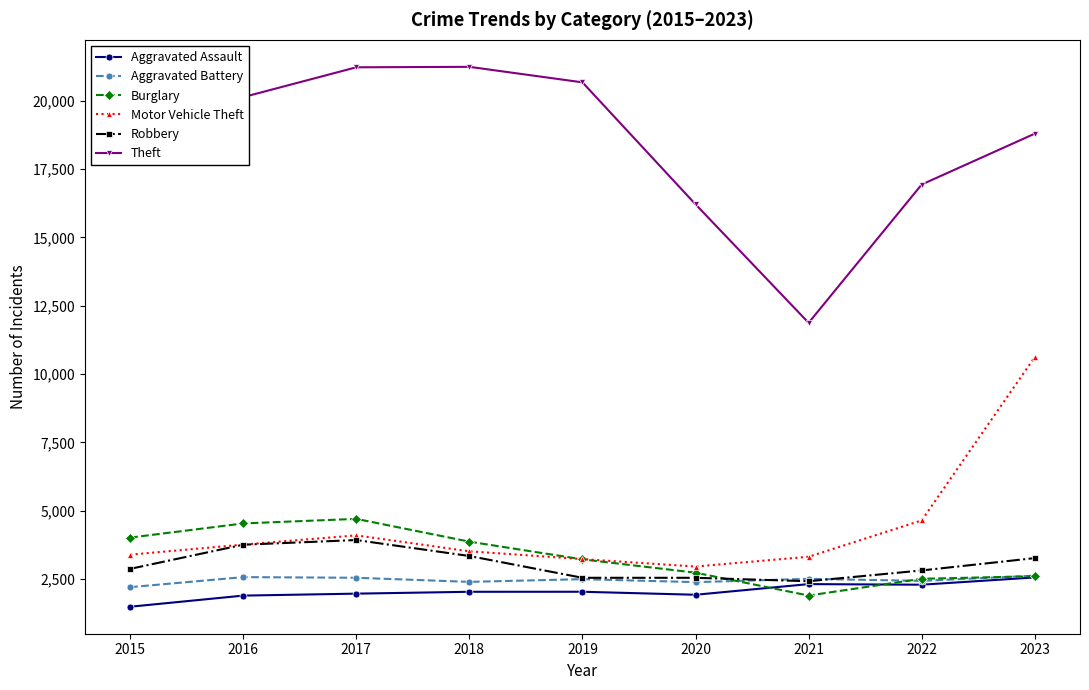

True or false: Aggravated Assault and Motor Vehicle Theft cross at least once.

False